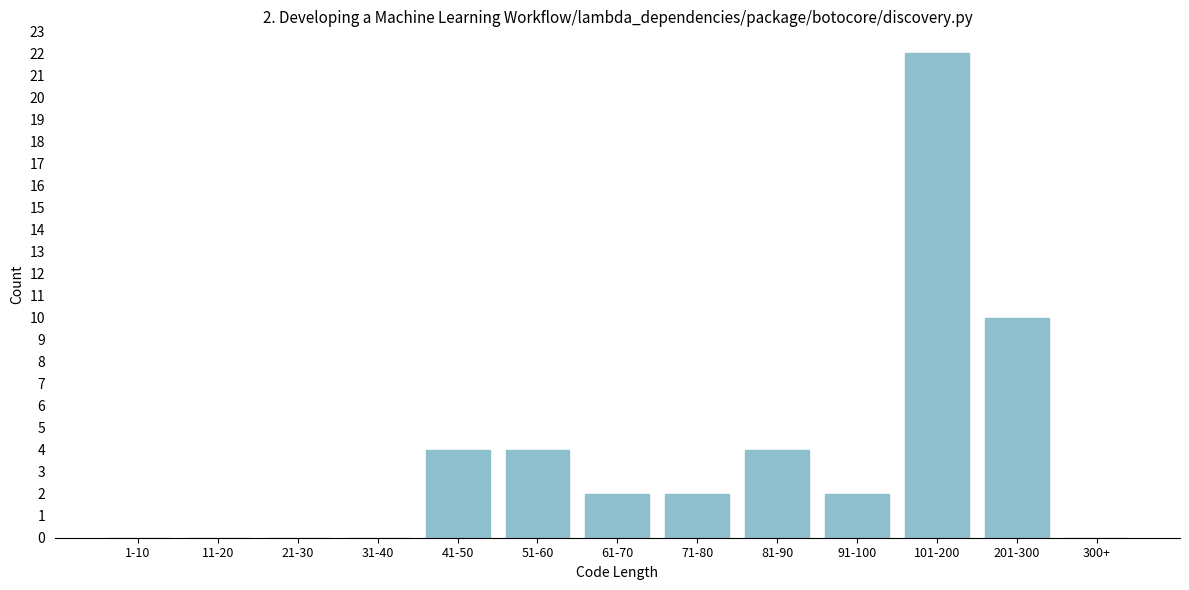

Reading right to left, what are all the values shown in this chart?

300+=0	201-300=10	101-200=22	91-100=2	81-90=4	71-80=2	61-70=2	51-60=4	41-50=4	31-40=0	21-30=0	11-20=0	1-10=0